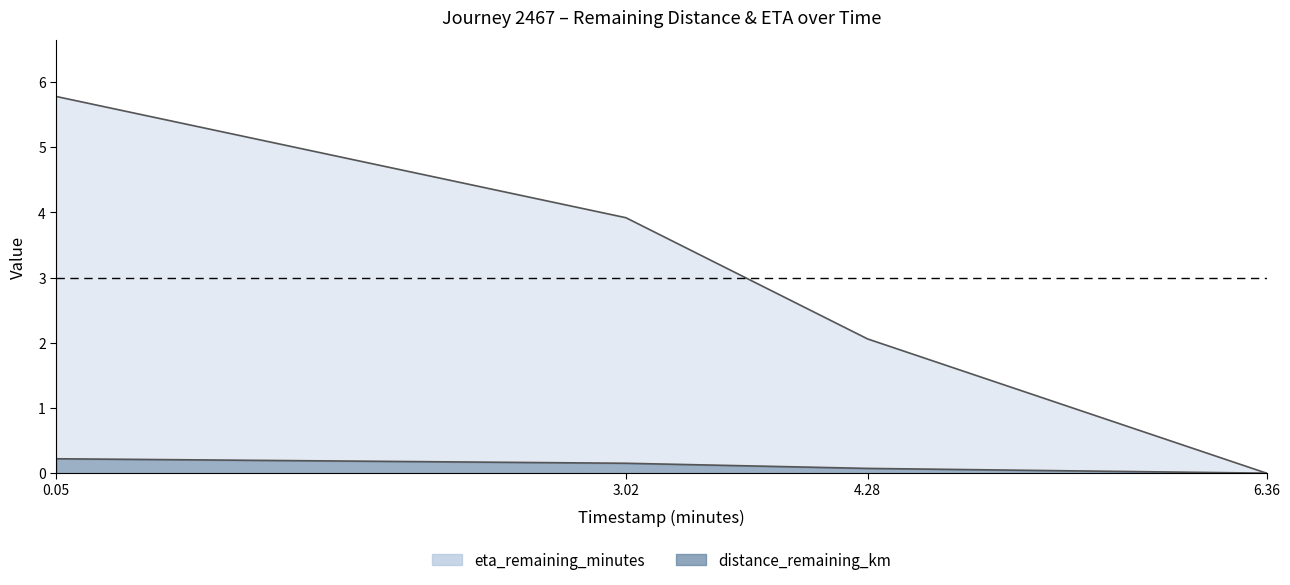

List the series in order of their peak value, highest first.

eta_remaining_minutes, distance_remaining_km